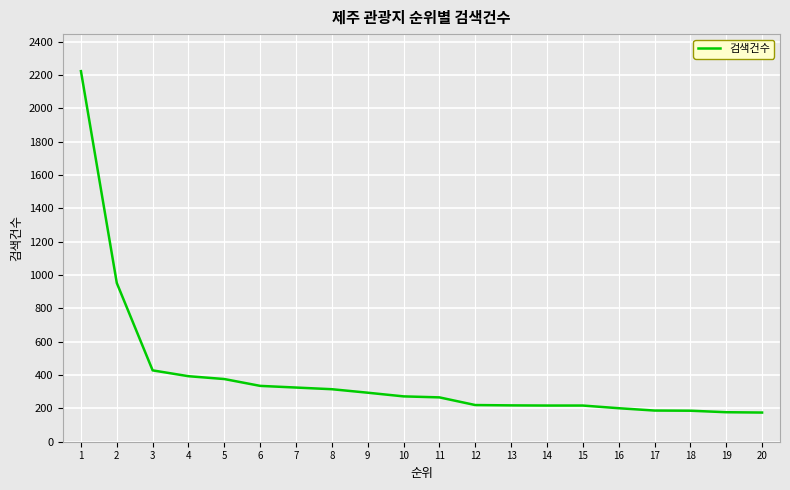

What is the sum of all values?

7977